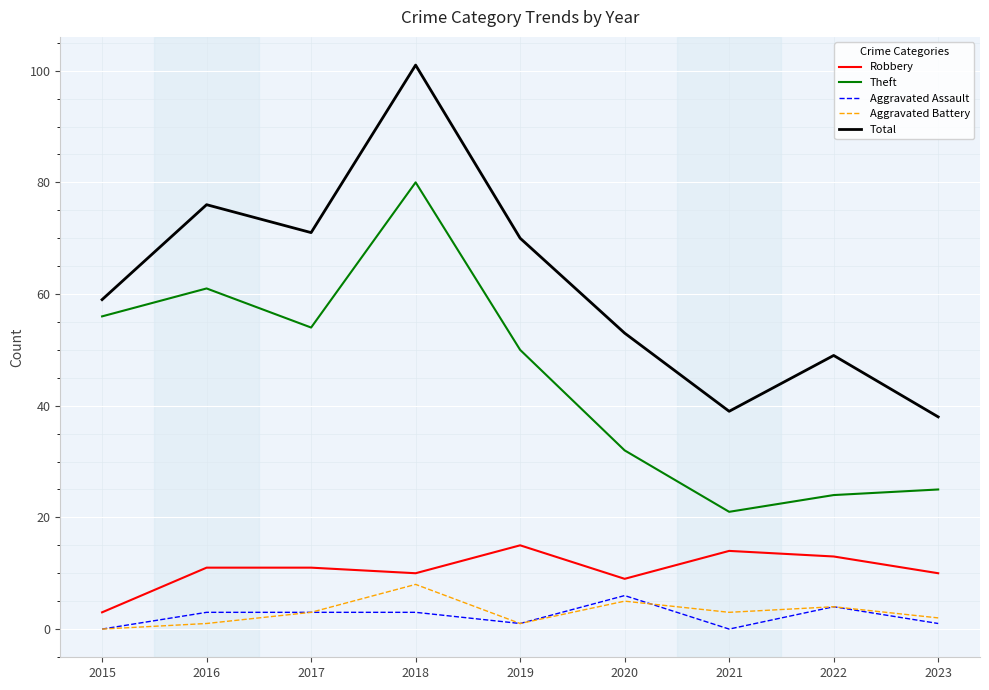

Count the Aggravated Battery values in the range 1 to 4.

6